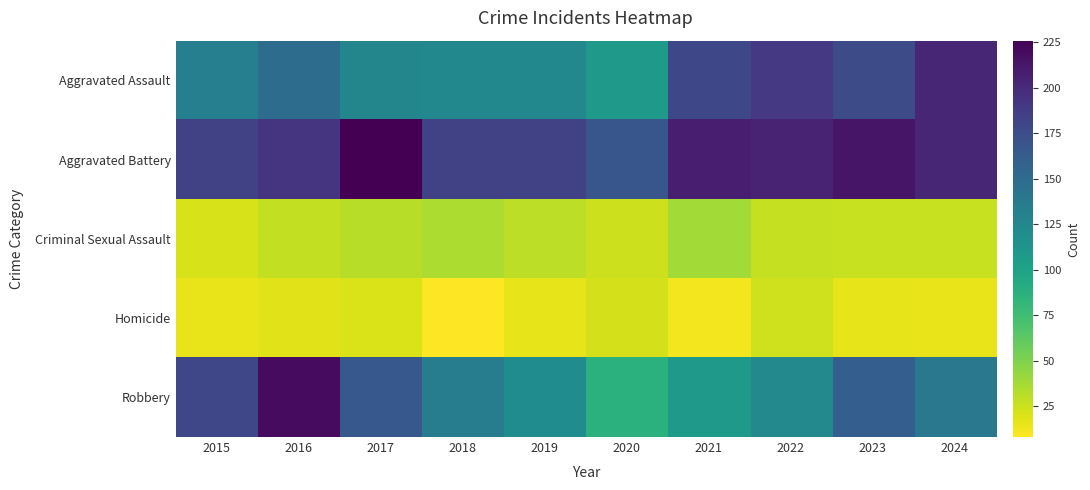

Reading right to left, list all the values displayed in this chart.

Aggravated Assault: 2024=203	2023=176	2022=190	2021=179	2020=108	2019=124	2018=124	2017=126	2016=149	2015=132
Aggravated Battery: 2024=203	2023=214	2022=205	2021=208	2020=168	2019=184	2018=184	2017=226	2016=193	2015=183
Criminal Sexual Assault: 2024=26	2023=26	2022=27	2021=38	2020=25	2019=30	2018=35	2017=31	2016=28	2015=21
Homicide: 2024=15	2023=16	2022=24	2021=12	2020=22	2019=16	2018=8	2017=20	2016=18	2015=15
Robbery: 2024=139	2023=161	2022=123	2021=108	2020=87	2019=120	2018=134	2017=166	2016=220	2015=180